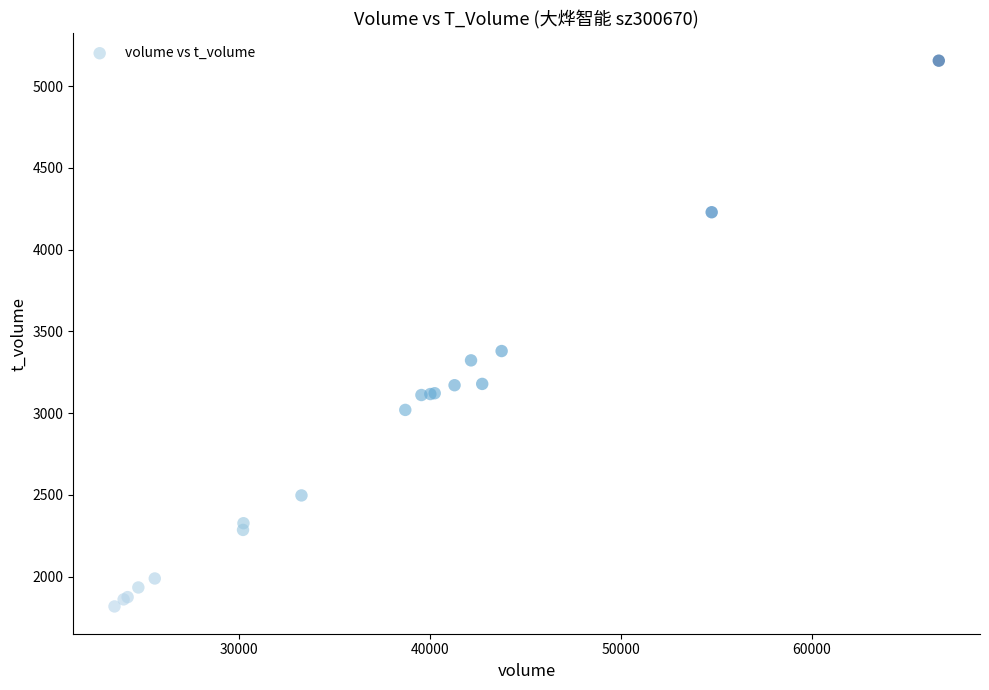

What Y value in the scatter plot is closest to 3487?

3380